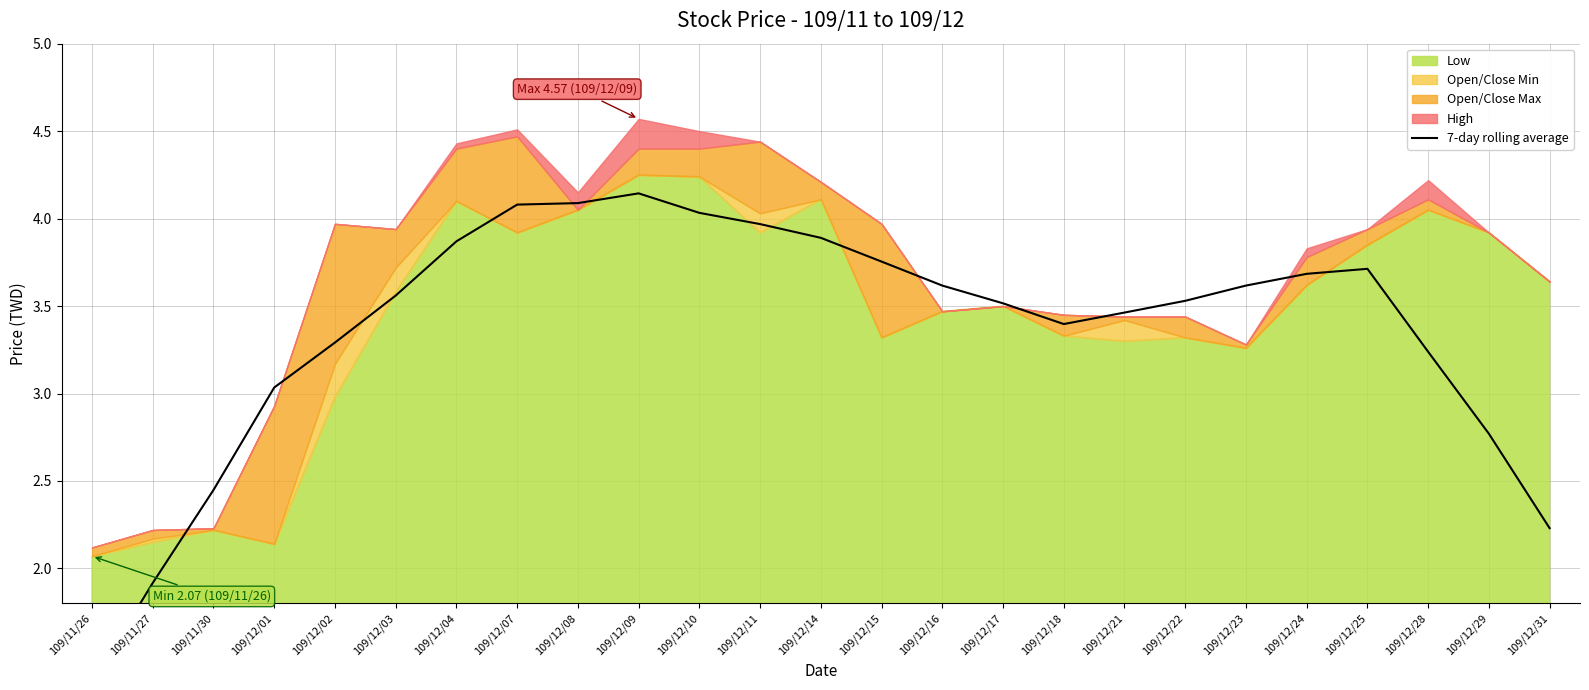

Reading right to left, transcribe all the data shown in this chart.

2.2	2.8	3.2	3.7	3.7	3.6	3.5	3.5	3.4	3.5	3.6	3.8	3.9	4.0	4.0	4.1	4.1	4.1	3.9	3.6	3.3	3.0	2.4	1.9	1.3